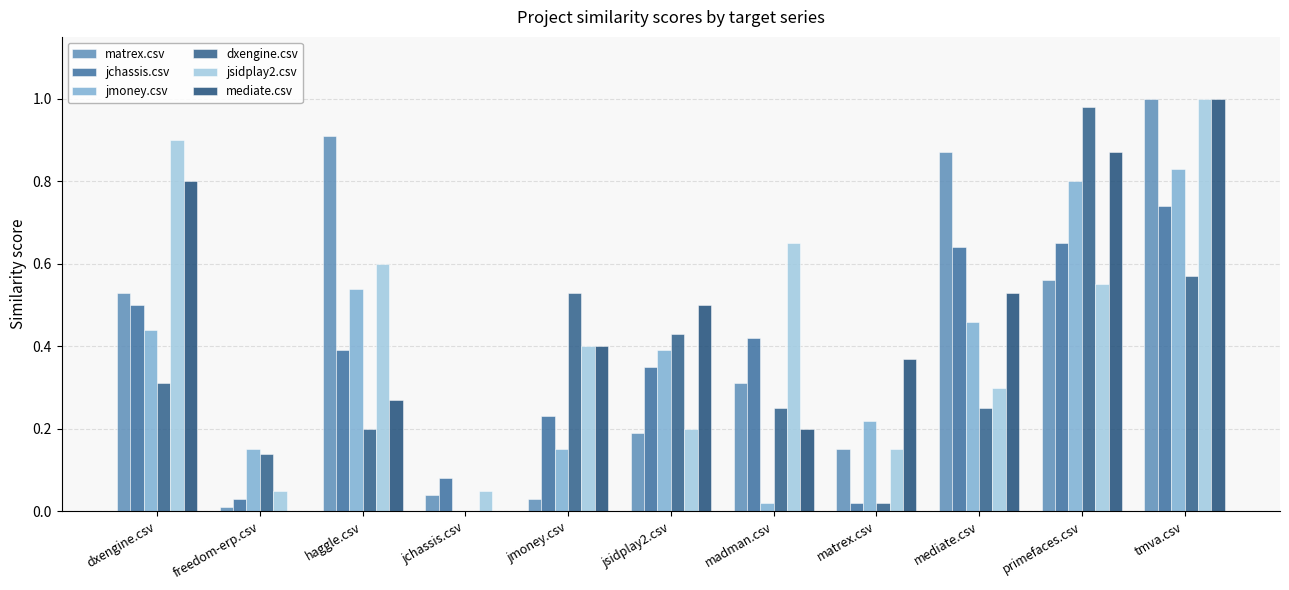

How many values in dxengine.csv are above zero?

10